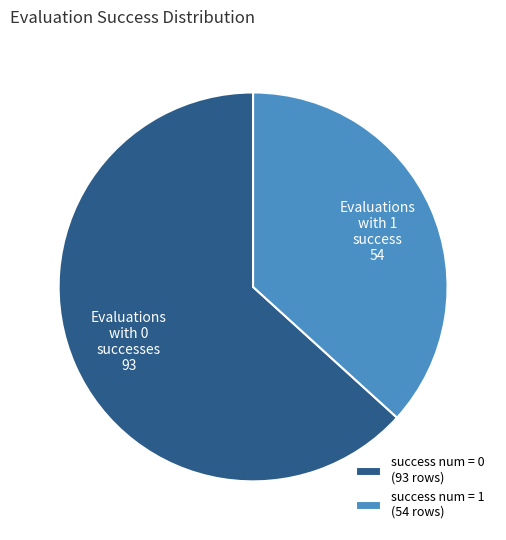

Do success num = 1 (54 rows) and success num = 0 (93 rows) together represent more than half of the pie?

Yes